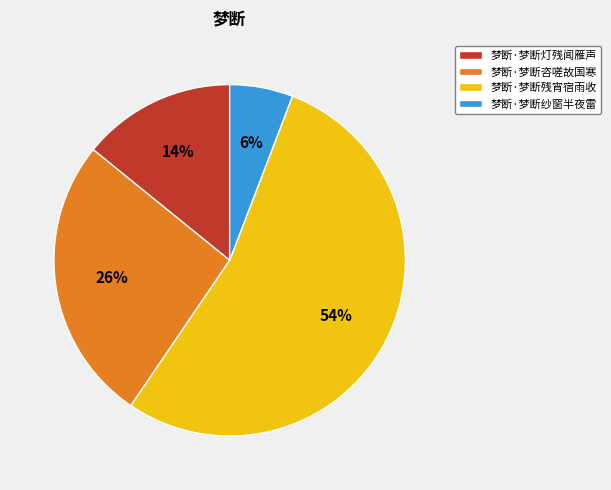

Rank the categories by value from highest to lowest.

梦断·梦断残宵宿雨收, 梦断·梦断咨嗟故国寒, 梦断·梦断灯残闻雁声, 梦断·梦断纱窗半夜雷